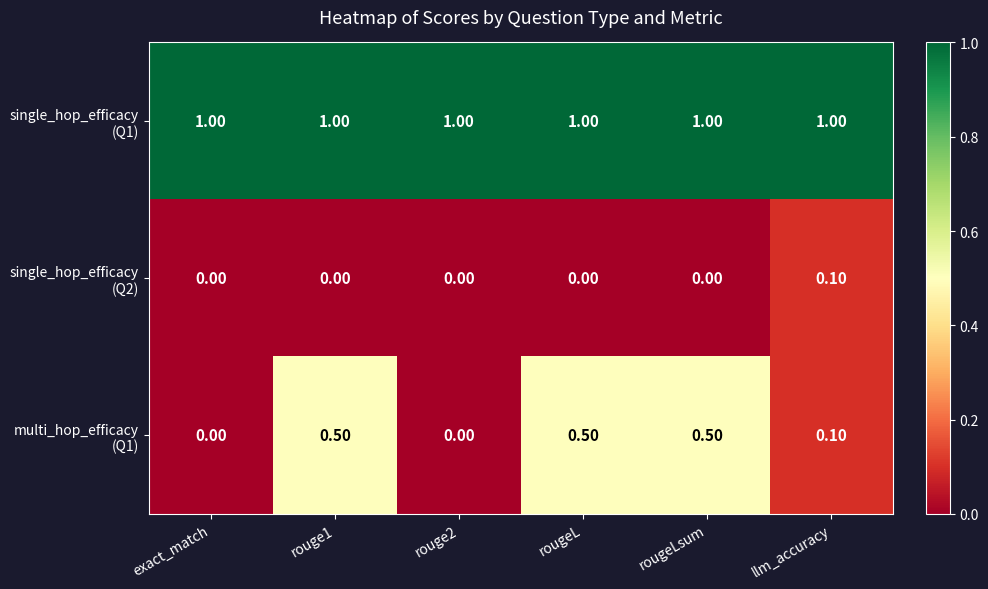

What is the difference between the highest and lowest values at rouge2?

1.0